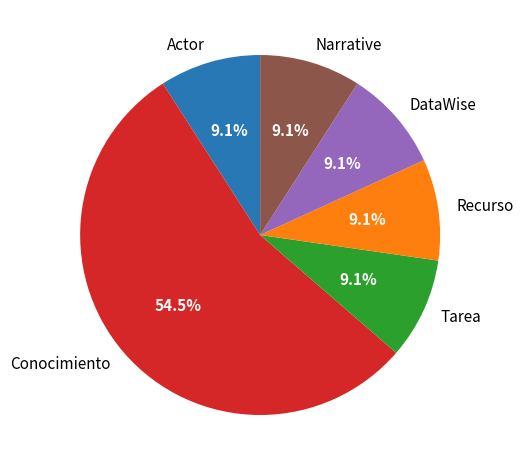

To the nearest percent, what is the combined percentage of DataWise and Narrative?

18%